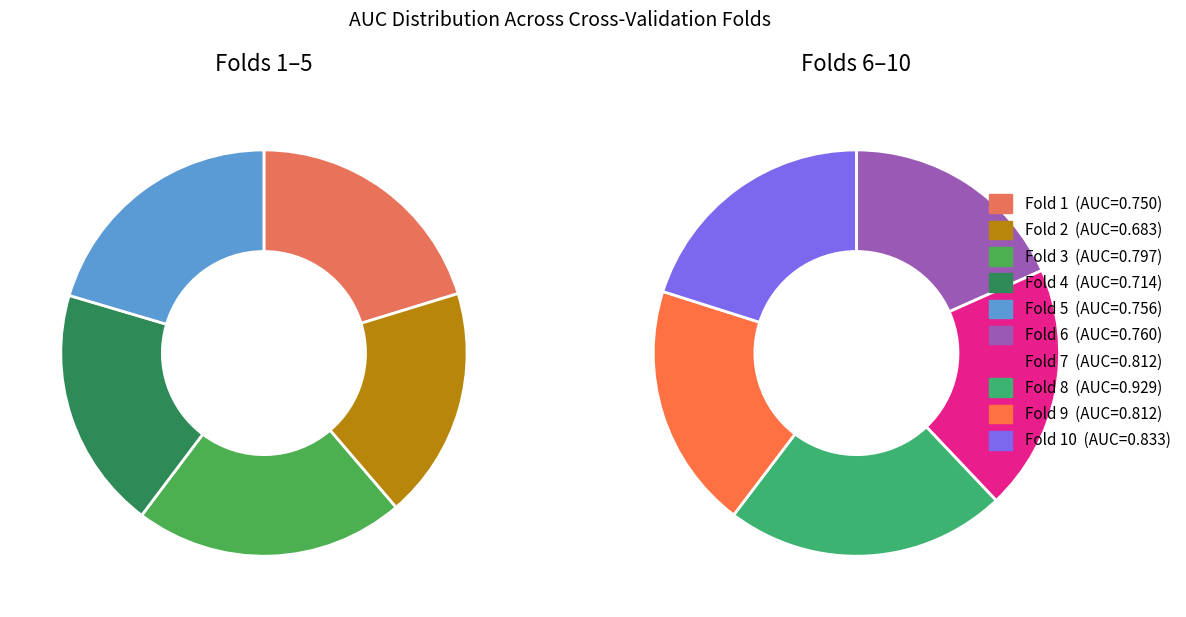

Which category has the smallest portion of the pie?

Fold 2